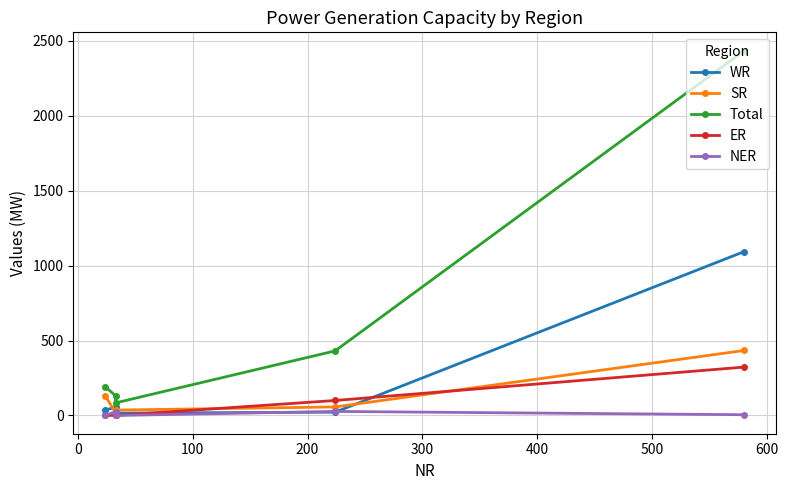

At how many categories does at least one series exceed 412?

2